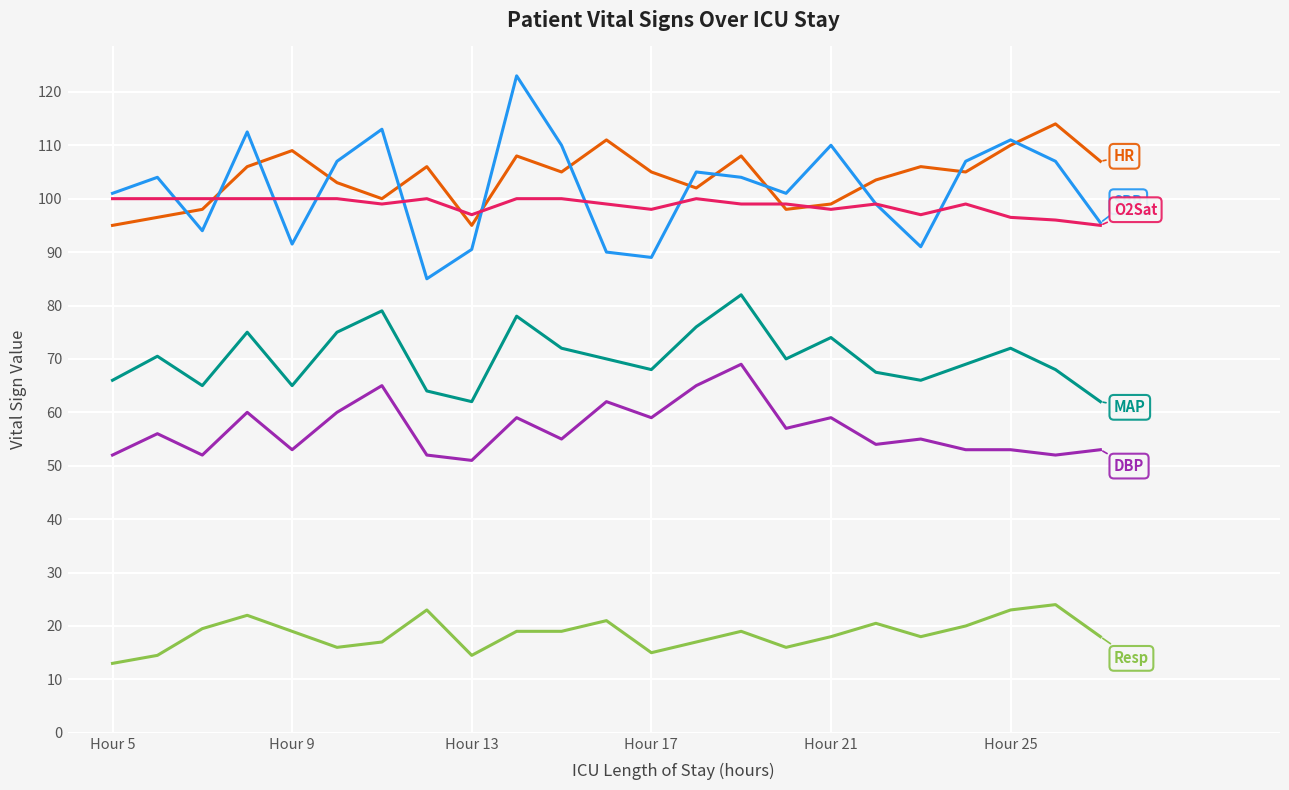

What is the maximum value shown in the chart?

123.0